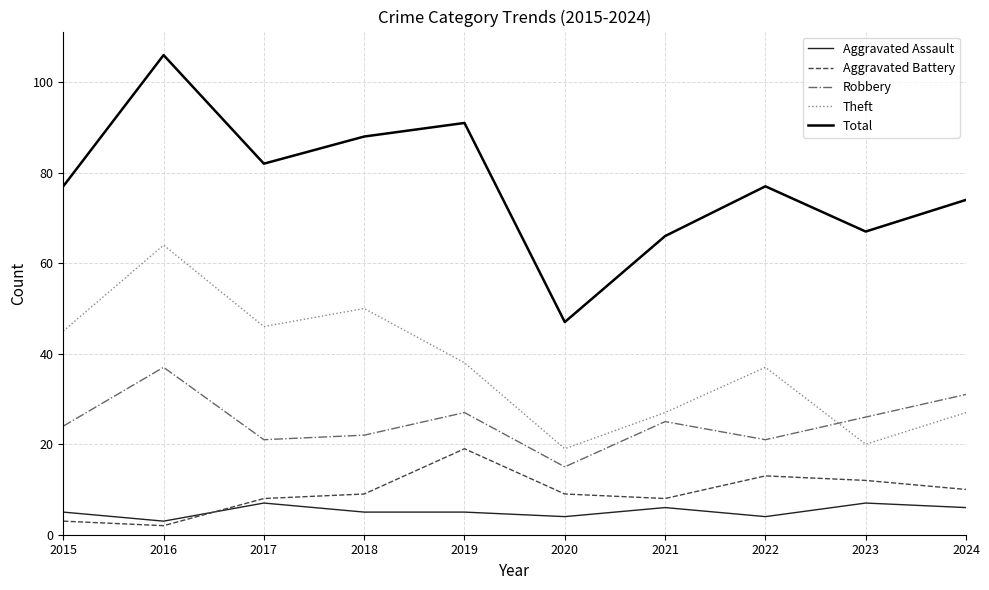

What is the highest value of the Robbery series?

37